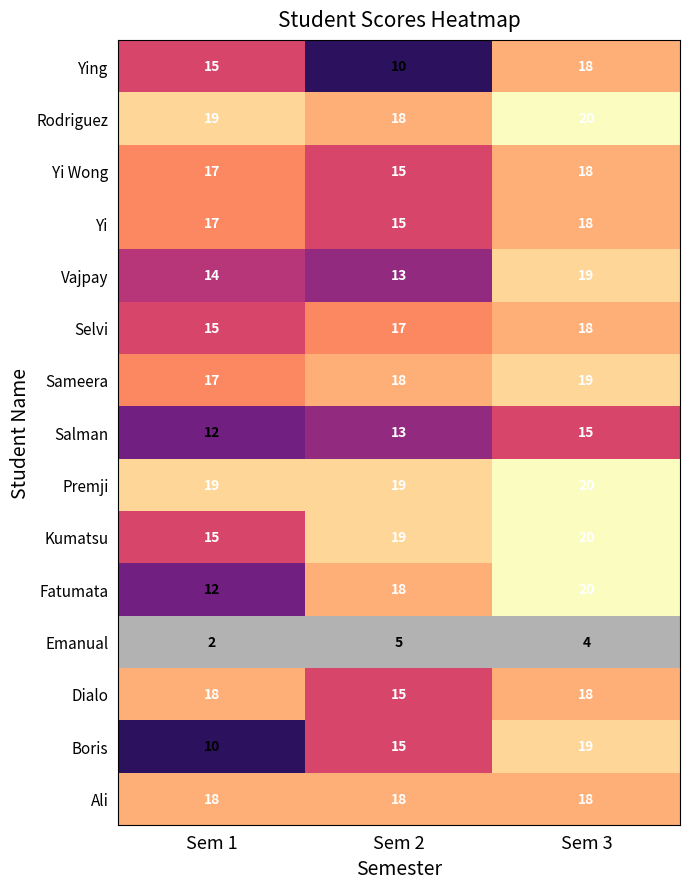

What is the difference between the highest and lowest values at Sem 1?

17